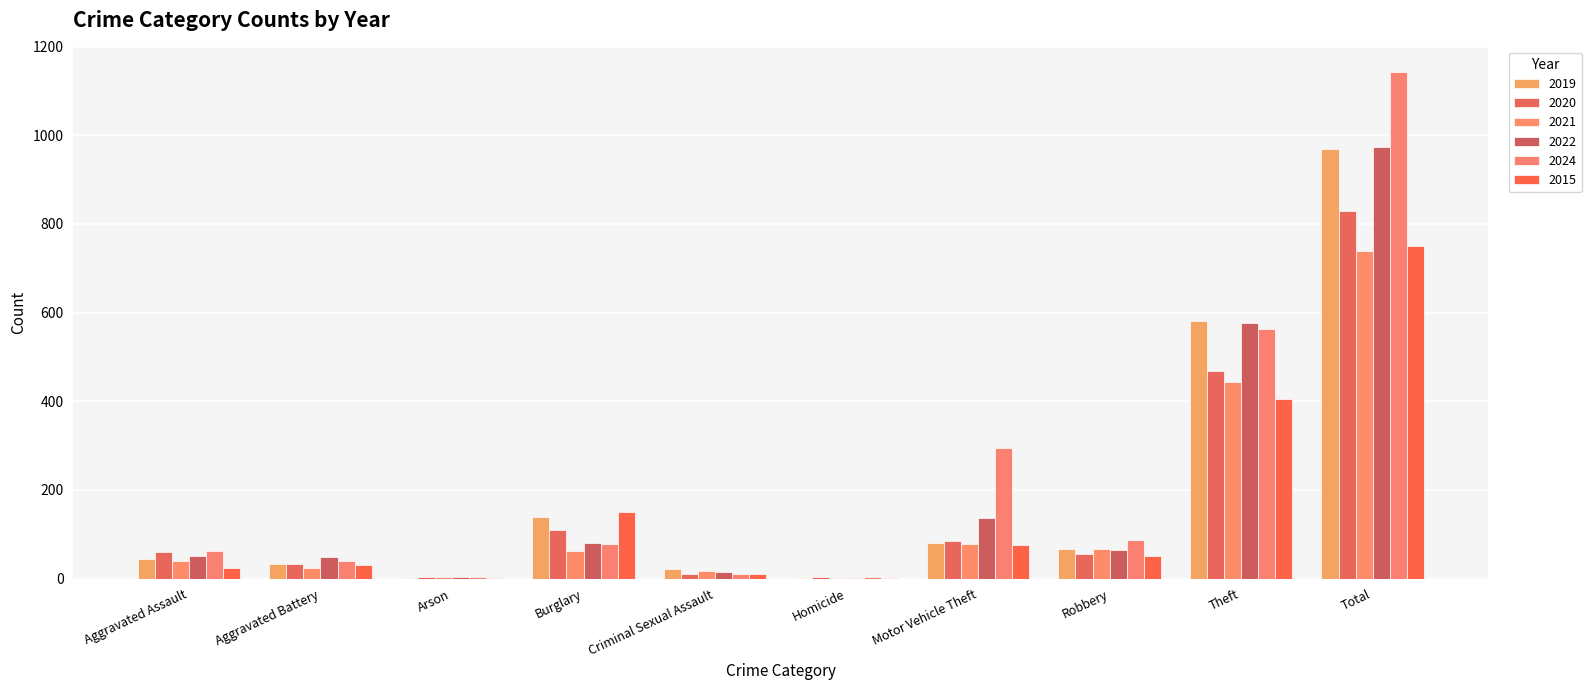

Reading left to right, what are all the values shown in this chart?

2019: Aggravated Assault=44	Aggravated Battery=34	Arson=2	Burglary=139	Criminal Sexual Assault=21	Homicide=1	Motor Vehicle Theft=80	Robbery=66	Theft=582	Total=969
2020: Aggravated Assault=61	Aggravated Battery=32	Arson=3	Burglary=110	Criminal Sexual Assault=11	Homicide=4	Motor Vehicle Theft=85	Robbery=55	Theft=469	Total=830
2021: Aggravated Assault=39	Aggravated Battery=25	Arson=4	Burglary=63	Criminal Sexual Assault=18	Homicide=2	Motor Vehicle Theft=77	Robbery=67	Theft=444	Total=739
2022: Aggravated Assault=50	Aggravated Battery=48	Arson=3	Burglary=80	Criminal Sexual Assault=14	Homicide=1	Motor Vehicle Theft=137	Robbery=64	Theft=577	Total=974
2024: Aggravated Assault=63	Aggravated Battery=39	Arson=3	Burglary=78	Criminal Sexual Assault=11	Homicide=4	Motor Vehicle Theft=294	Robbery=87	Theft=564	Total=1143
2015: Aggravated Assault=23	Aggravated Battery=30	Arson=2	Burglary=151	Criminal Sexual Assault=10	Homicide=2	Motor Vehicle Theft=75	Robbery=52	Theft=405	Total=750